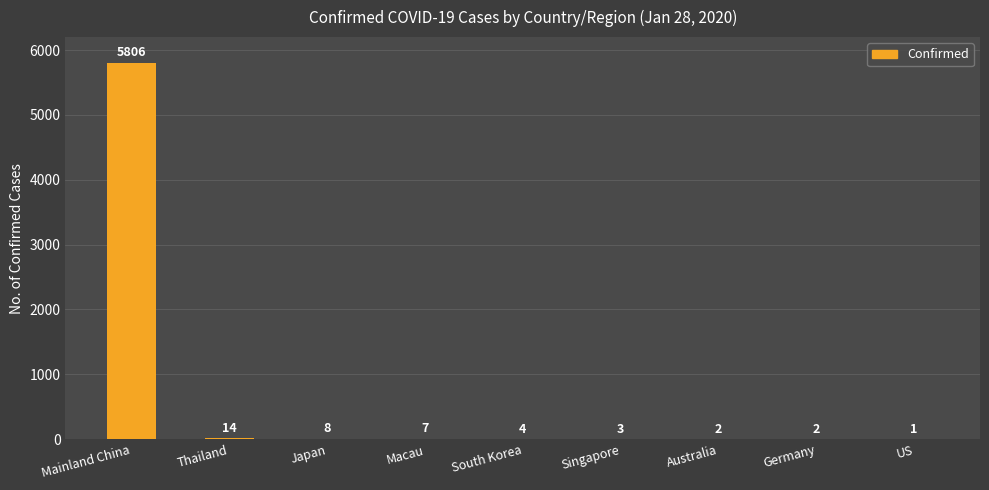

True or false: the data shows 3 at Singapore.

True